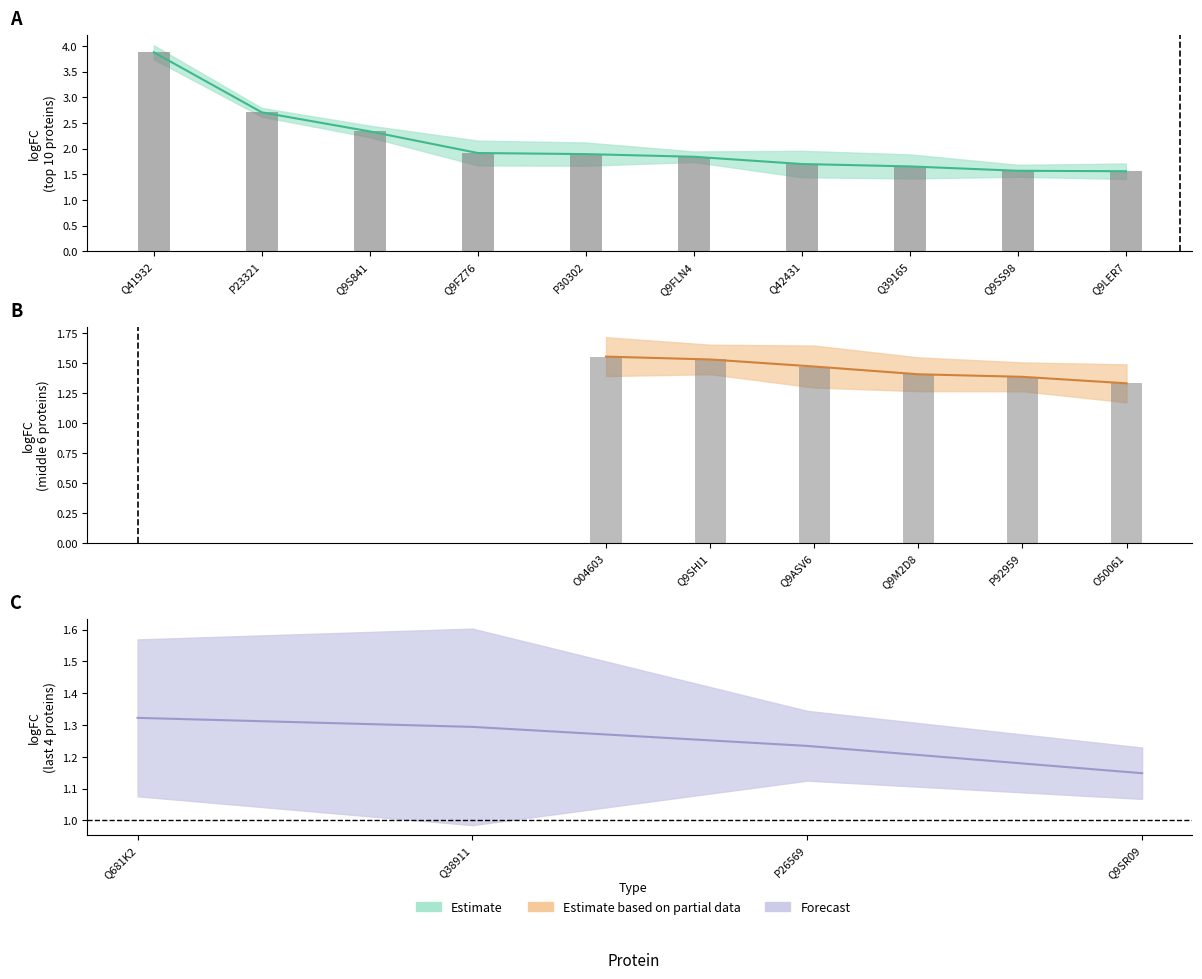

At which category is the sum across all series the highest?

Q41932